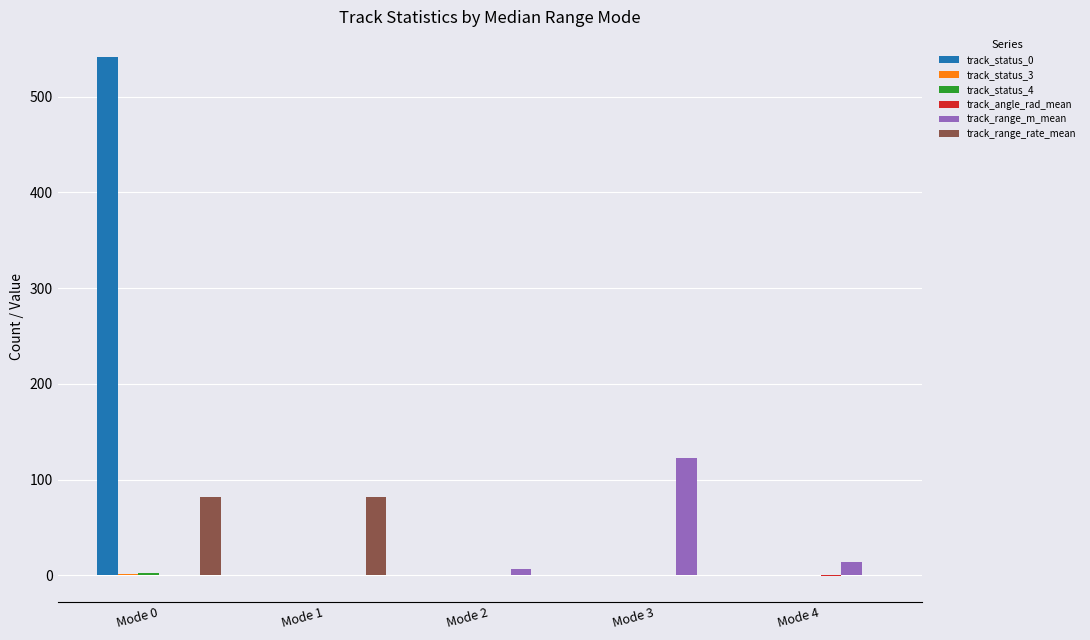

What is the greatest value displayed?

541.0